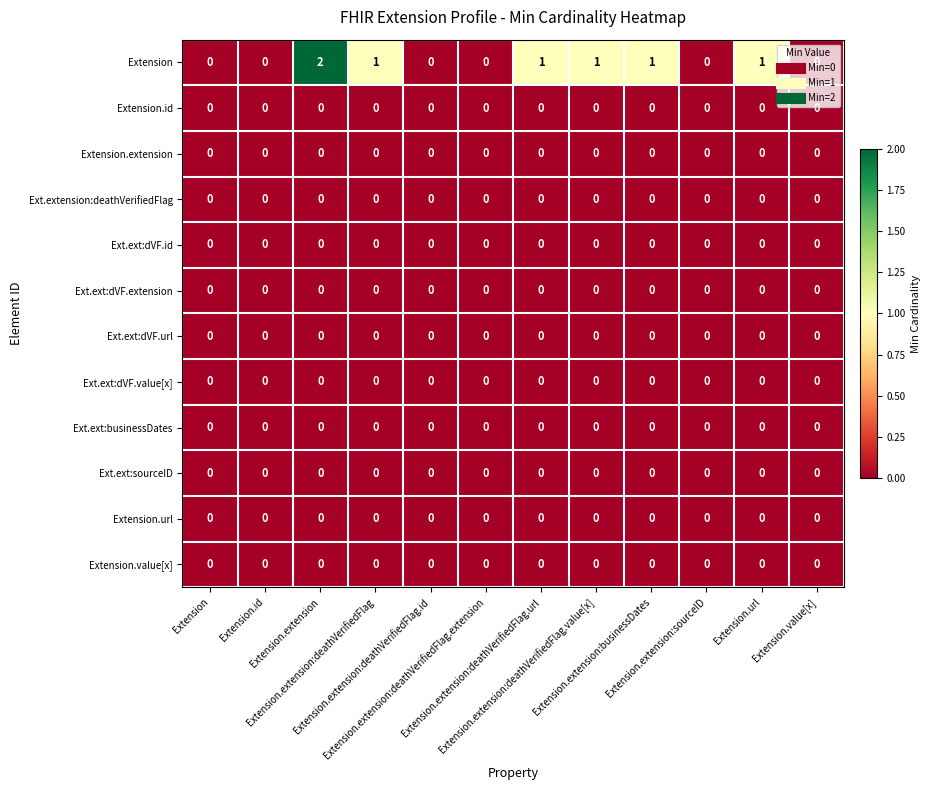

At which category does the chart reach its minimum across all series?

Extension